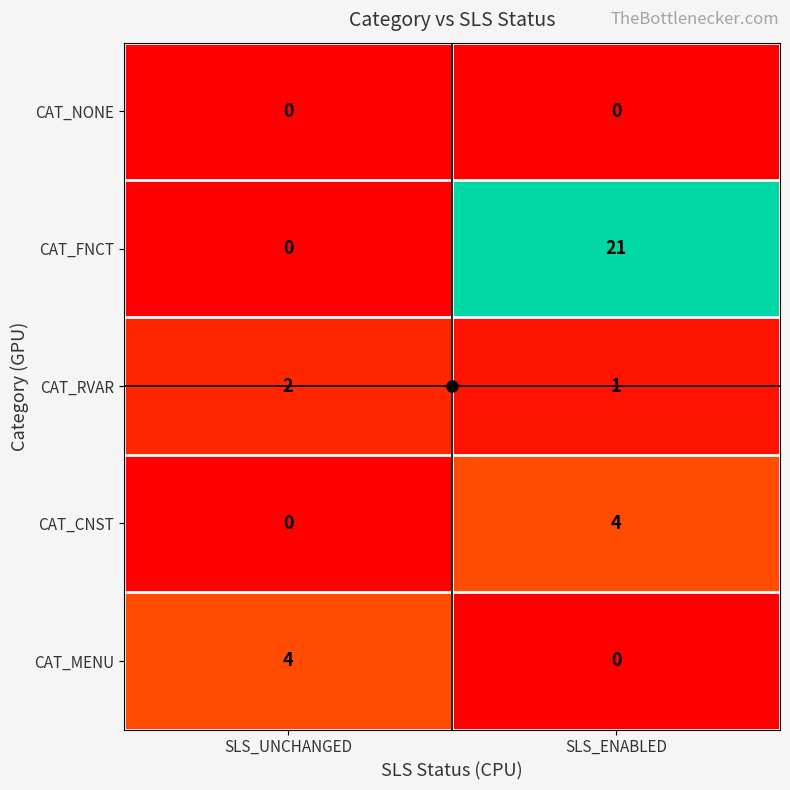

What is the total value across all series at SLS_ENABLED?

26